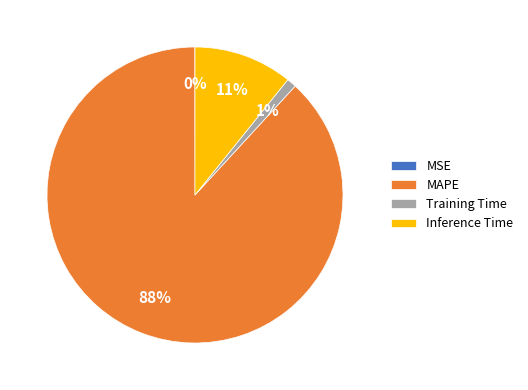

What percentage is the Inference Time slice, to the nearest percent?

11%